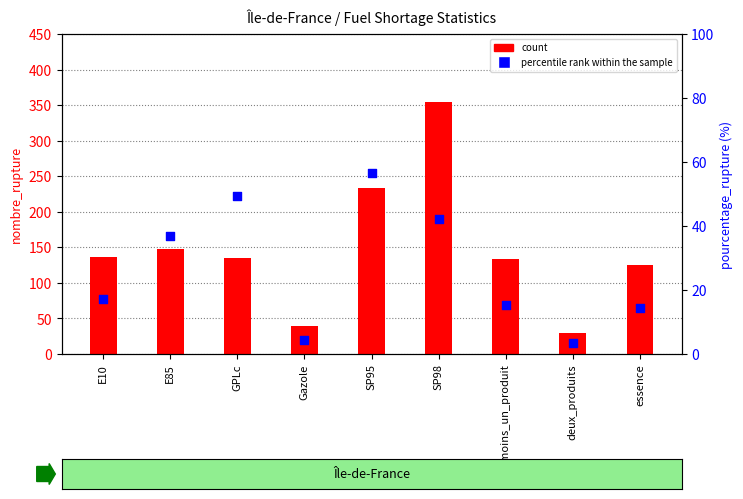

Which series reaches the minimum Y coordinate?

percentile rank within the sample